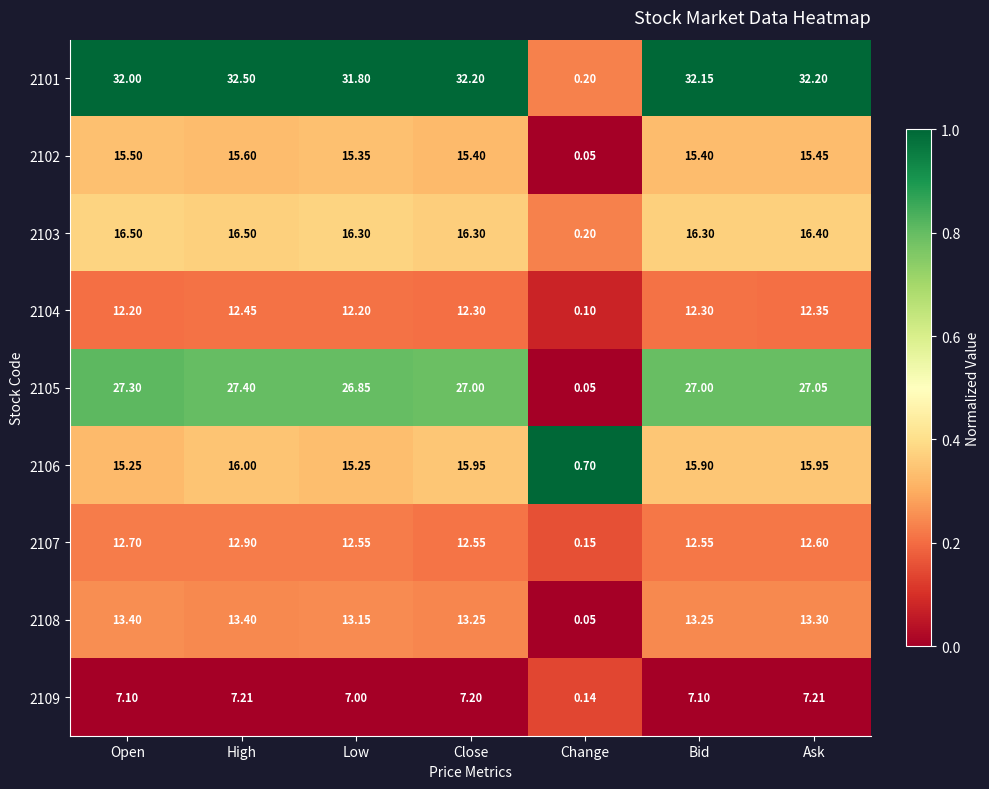

At which label does 2105 reach its peak?

High